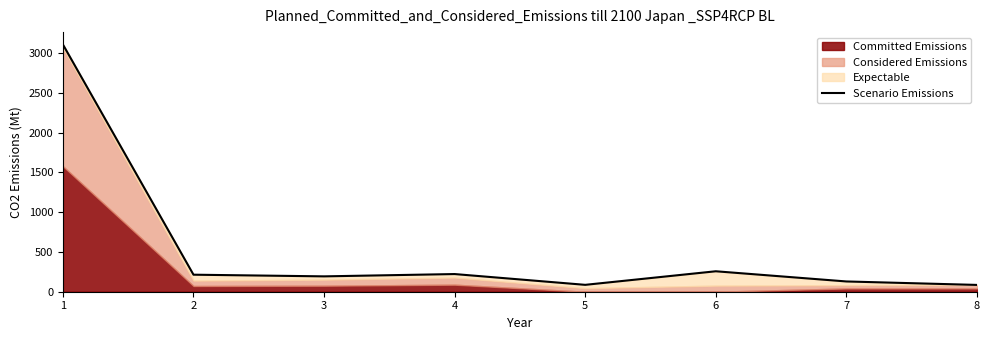

How many points are lower than both their immediate neighbors (excluding endpoints)?

2